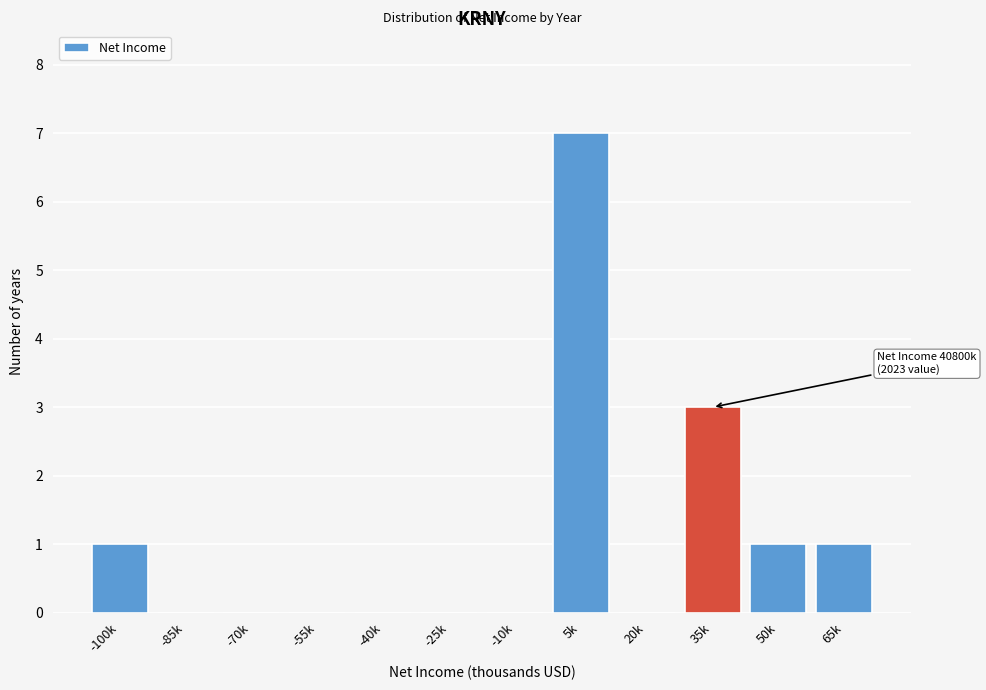

Reading left to right, transcribe all the data shown in this chart.

-100k=1	-85k=0	-70k=0	-55k=0	-40k=0	-25k=0	-10k=0	5k=7	20k=0	35k=3	50k=1	65k=1